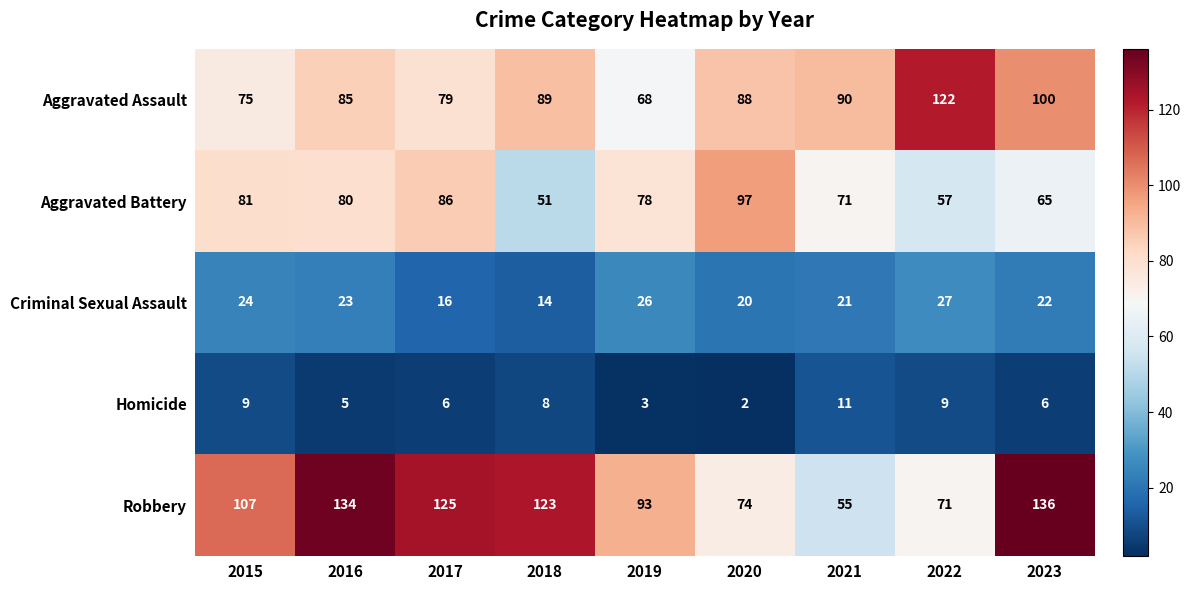

List the labels in order of Aggravated Battery value, largest first.

2020, 2017, 2015, 2016, 2019, 2021, 2023, 2022, 2018